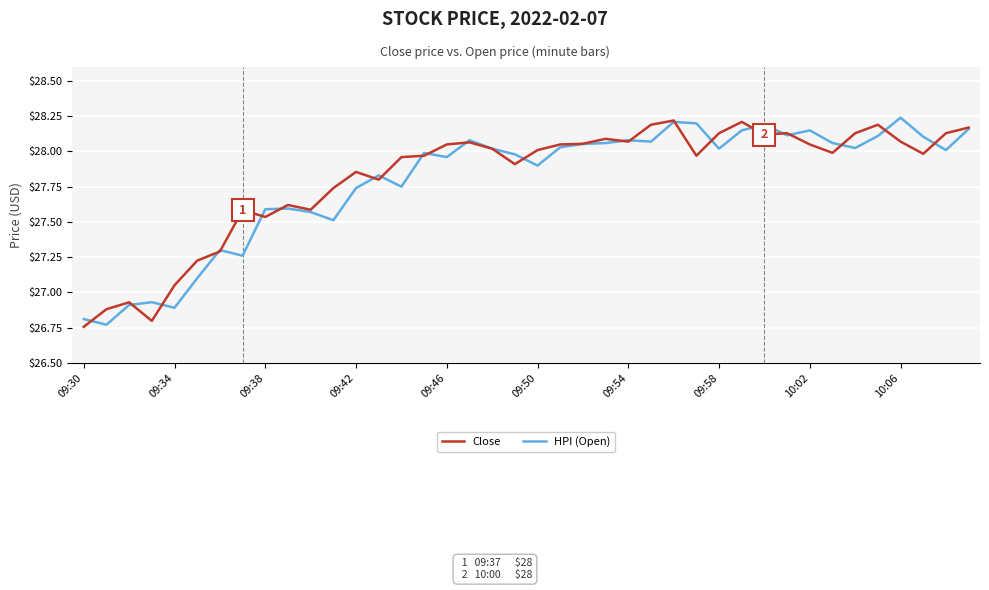

Reading left to right, what are all the values shown in this chart?

Close: 26.8	26.9	26.9	26.8	27.0	27.2	27.3	27.6	27.5	27.6	27.6	27.7	27.9	27.8	28.0	28.0	28.0	28.1	28.0	27.9	28.0	28.0	28.1	28.1	28.1	28.2	28.2	28.0	28.1	28.2	28.1	28.1	28.0	28.0	28.1	28.2	28.1	28.0	28.1	28.2
HPI (Open): 26.8	26.8	26.9	26.9	26.9	27.1	27.3	27.3	27.6	27.6	27.6	27.5	27.7	27.8	27.8	28.0	28.0	28.1	28.0	28.0	27.9	28.0	28.1	28.1	28.1	28.1	28.2	28.2	28.0	28.1	28.2	28.1	28.1	28.1	28.0	28.1	28.2	28.1	28.0	28.2